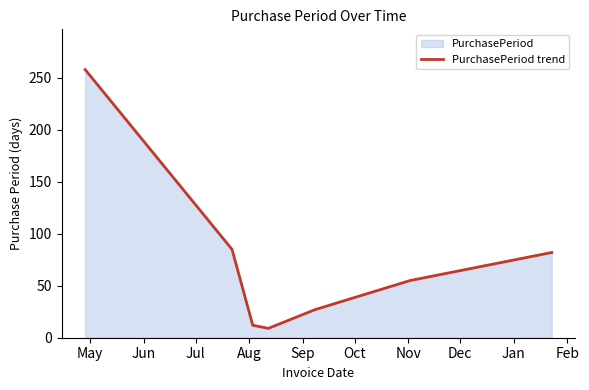

What is the greatest value displayed?

258